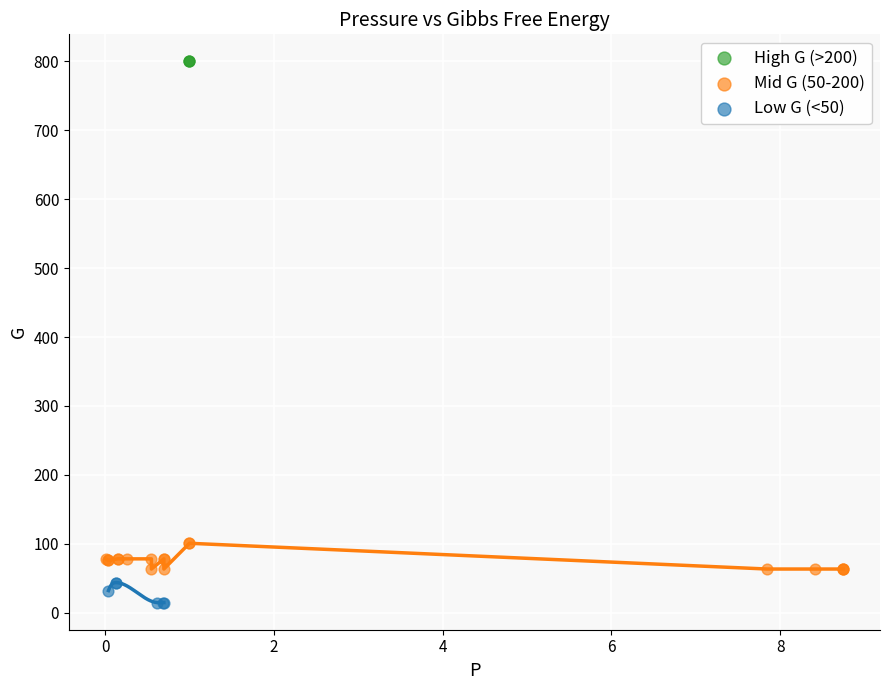

Which series contains the highest Y value?

High G (>200)